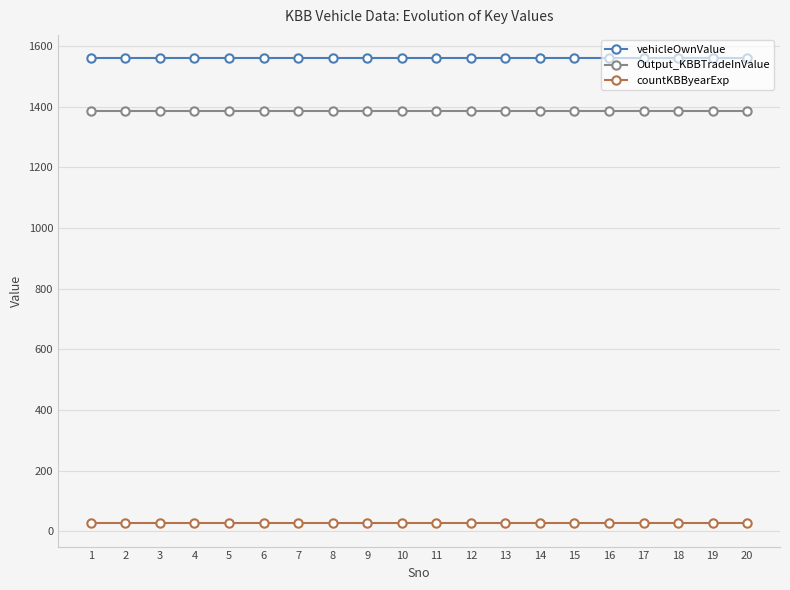

What is the minimum value for vehicleOwnValue?

1560